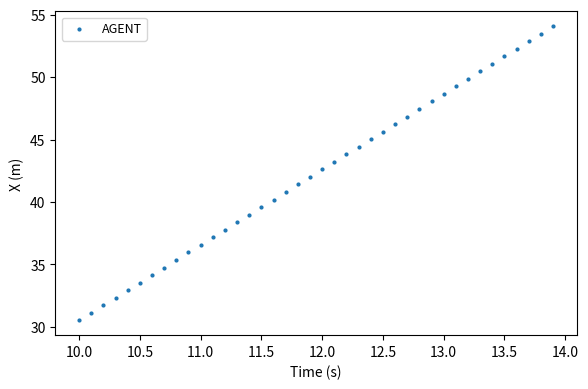

What is the range of X values (max minus min)?

3.9